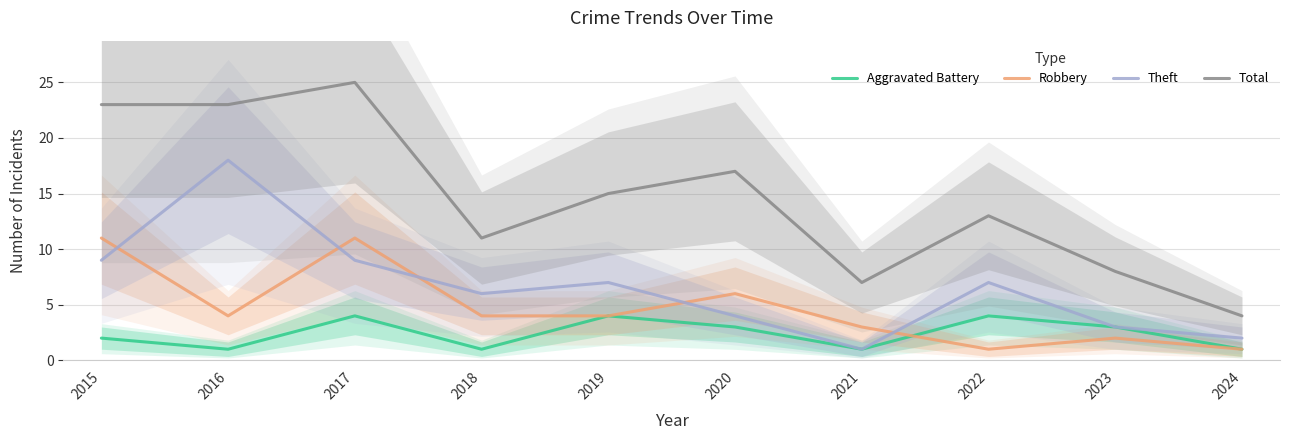

The Aggravated Battery series shows 4 at 2019. True or false?

True